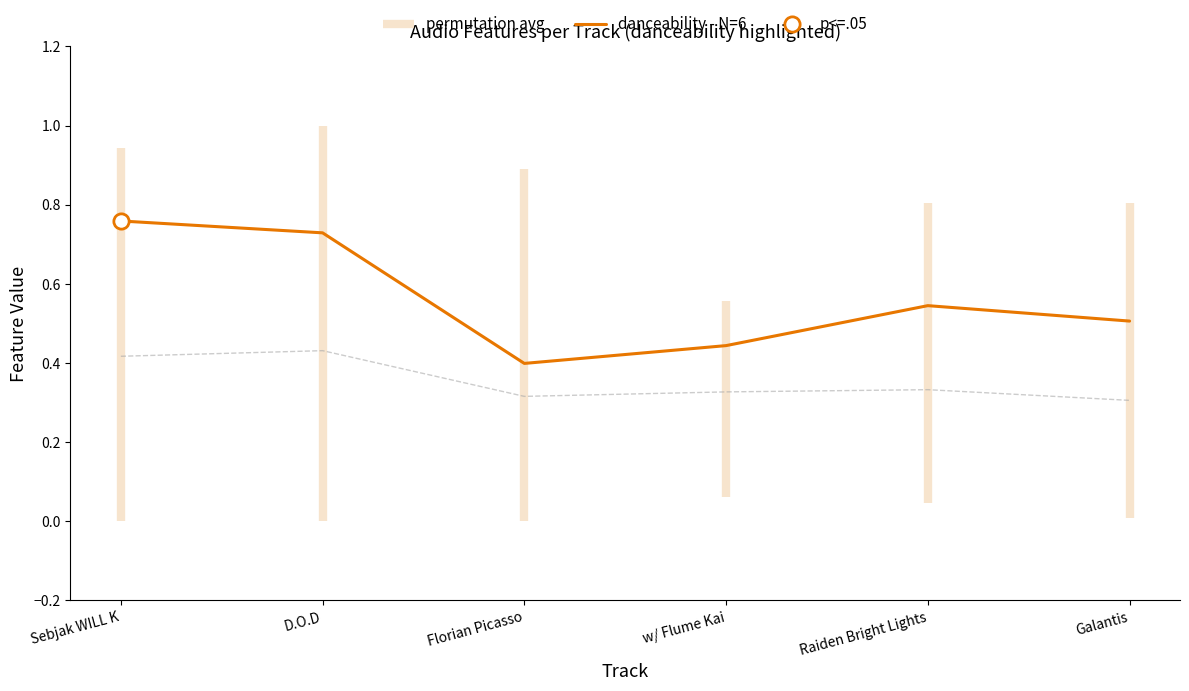

At which category does the chart reach its peak across all series?

Sebjak WILL K